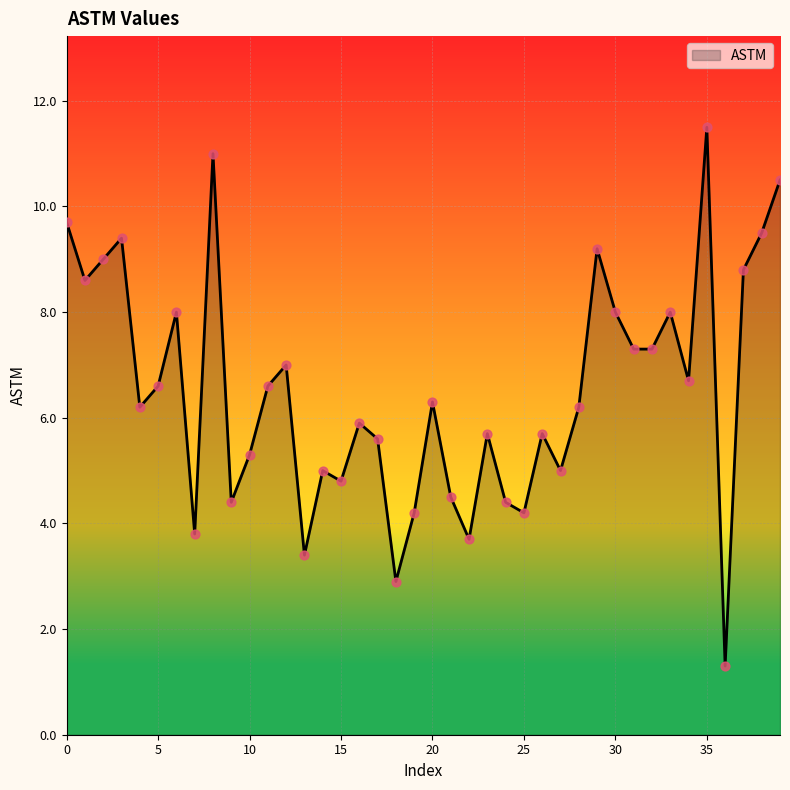

What is the minimum value shown in the chart?

1.3